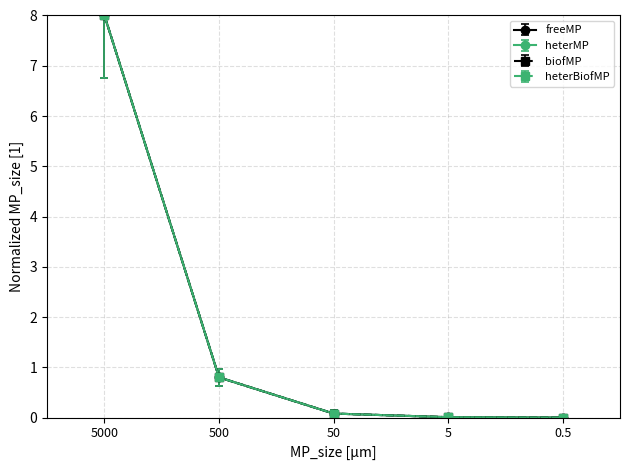

Does the chart have visible grid lines?

Yes